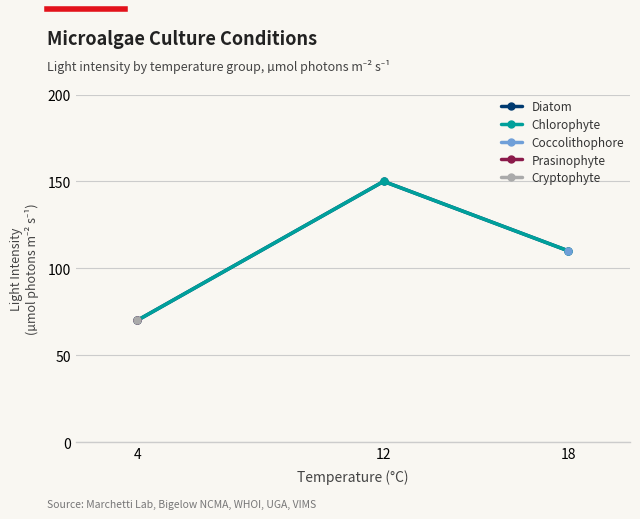

What is the difference between the maximum and minimum values in the Diatom series?

80